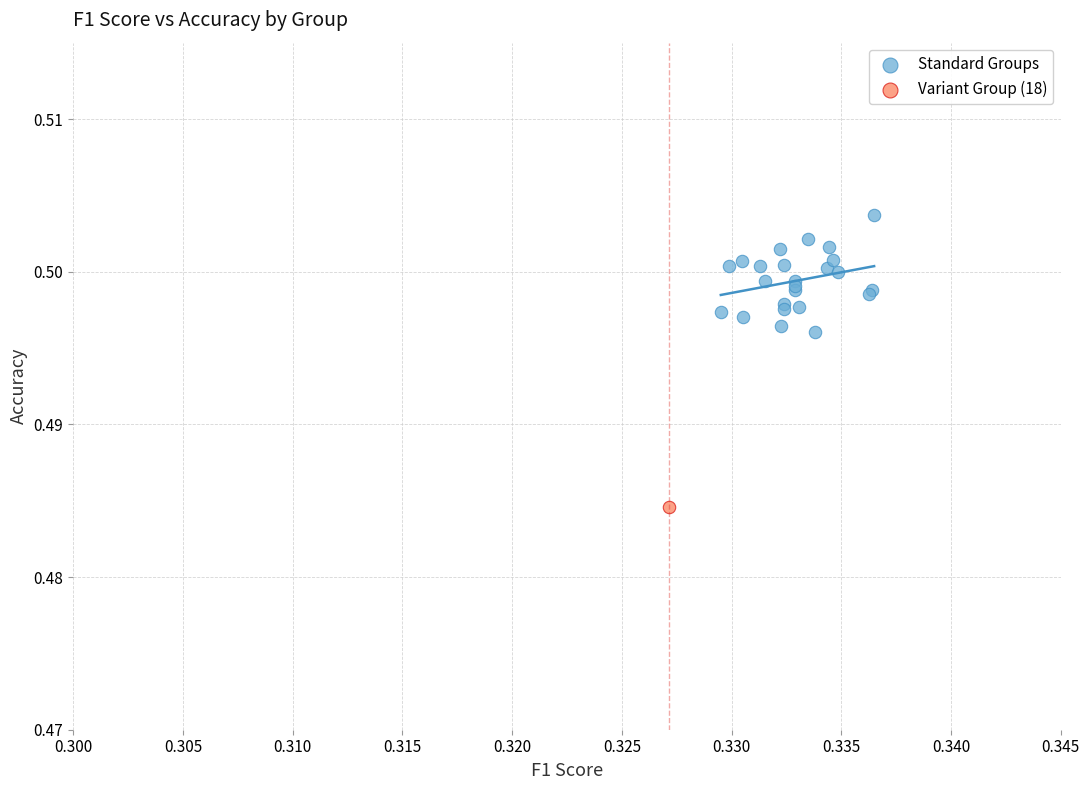

What are all the series names shown in the legend?

Standard Groups, Variant Group (18)